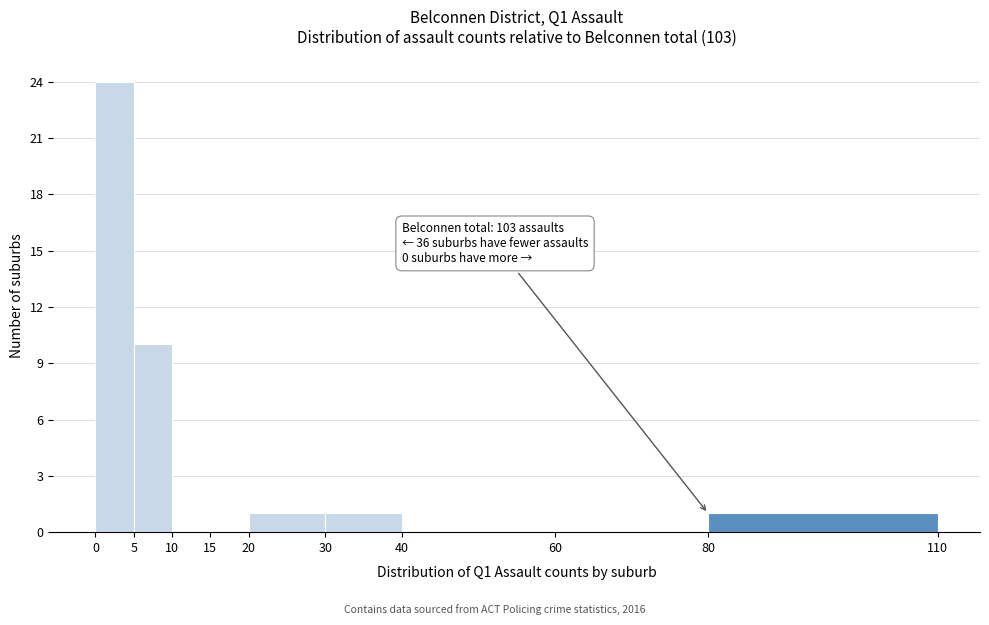

Which range on the x-axis has the tallest bar?

0 to 5